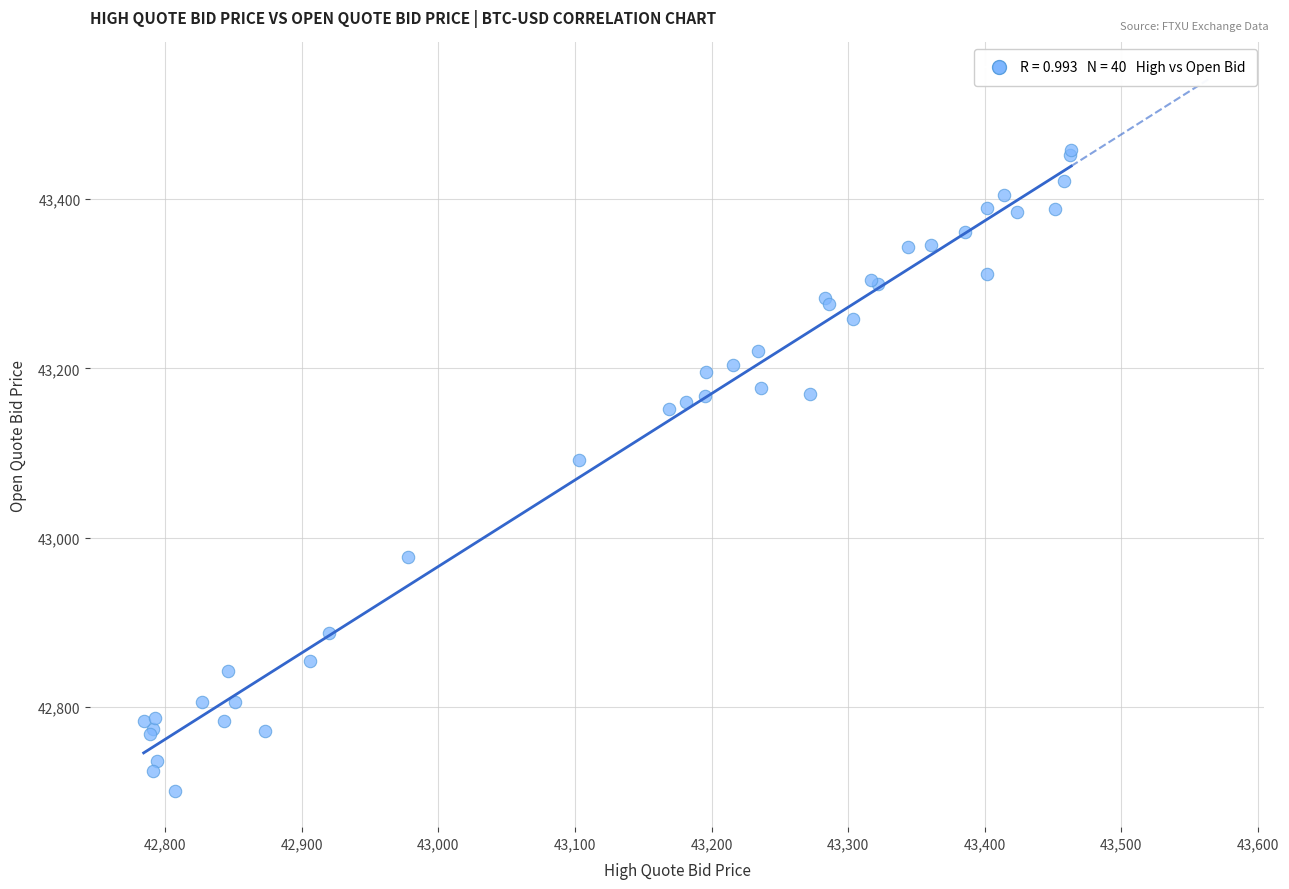

What Y value in the scatter plot is closest to 43079?

43092.3